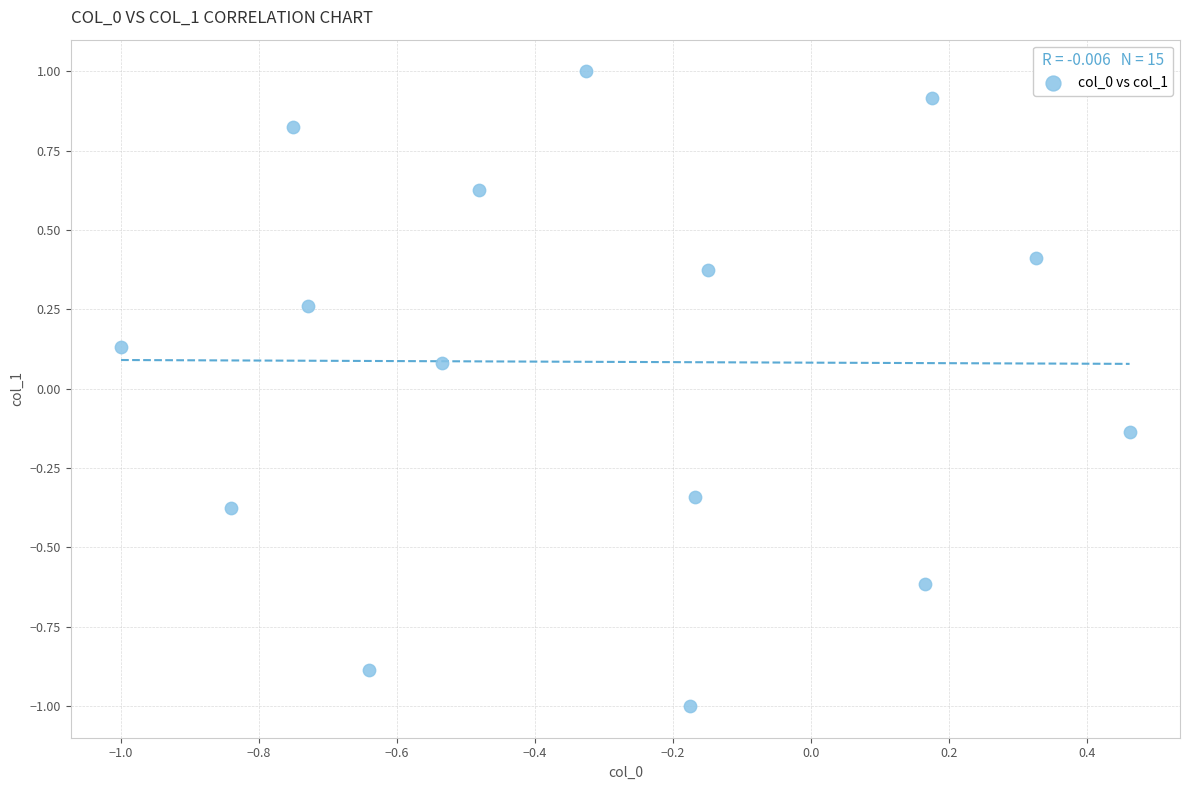

What is the range of Y values (max minus min)?

2.0